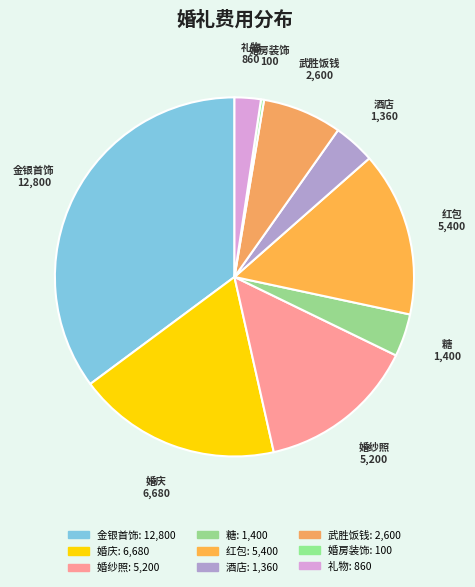

Combined, do 酒店 and 婚庆 account for over 50%?

No